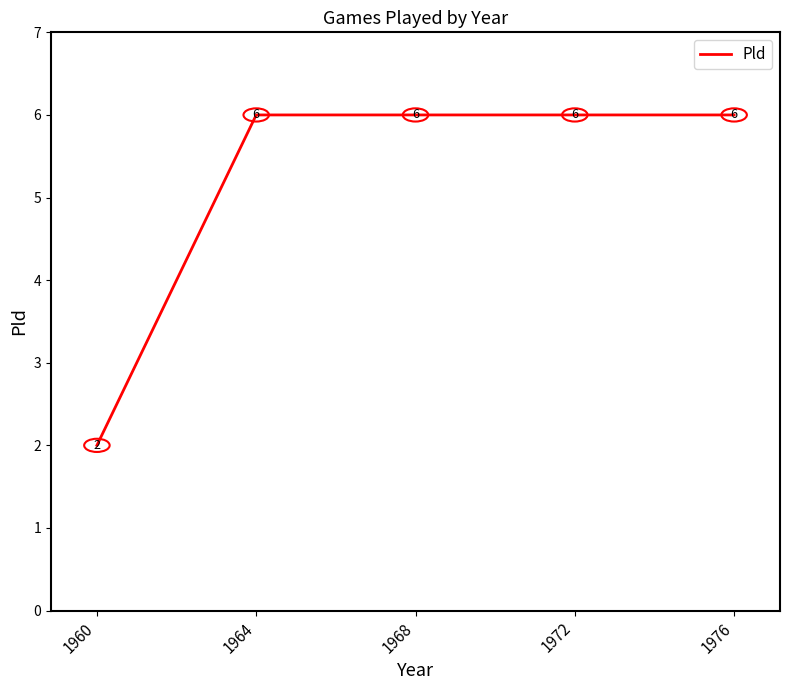

How many values are between 6 and 7?

4